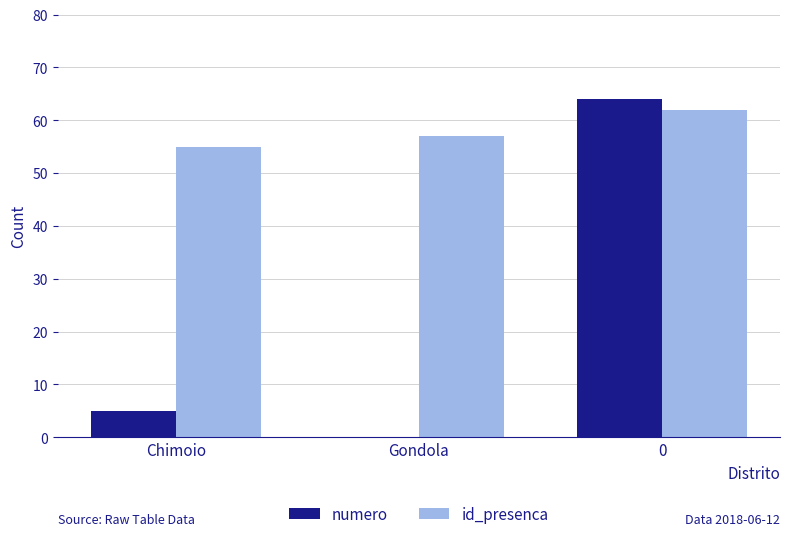

Between Gondola and 0, which series saw the biggest shift?

numero